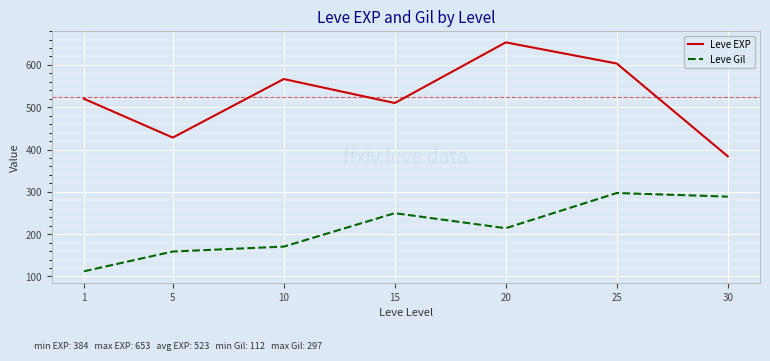

The value of Leve Gil at 10 is 170.7. True or false?

True